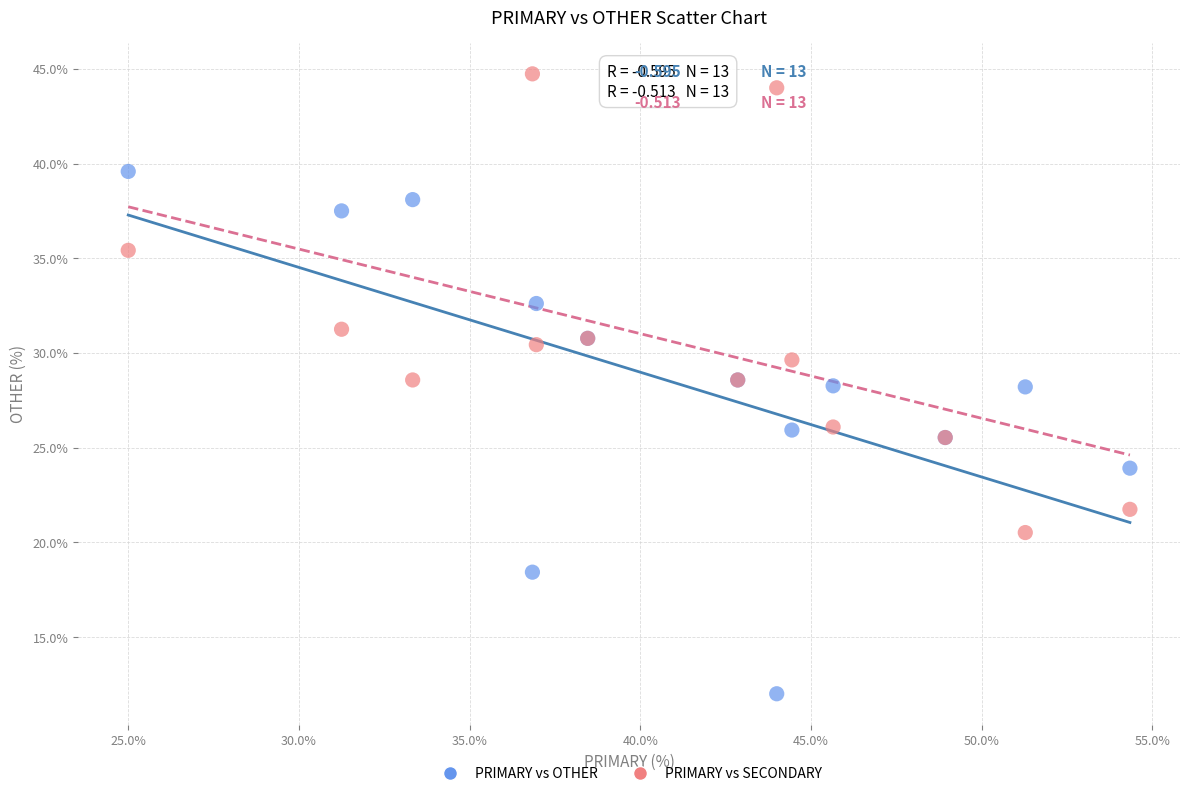

Which series contains the highest Y value?

PRIMARY vs SECONDARY